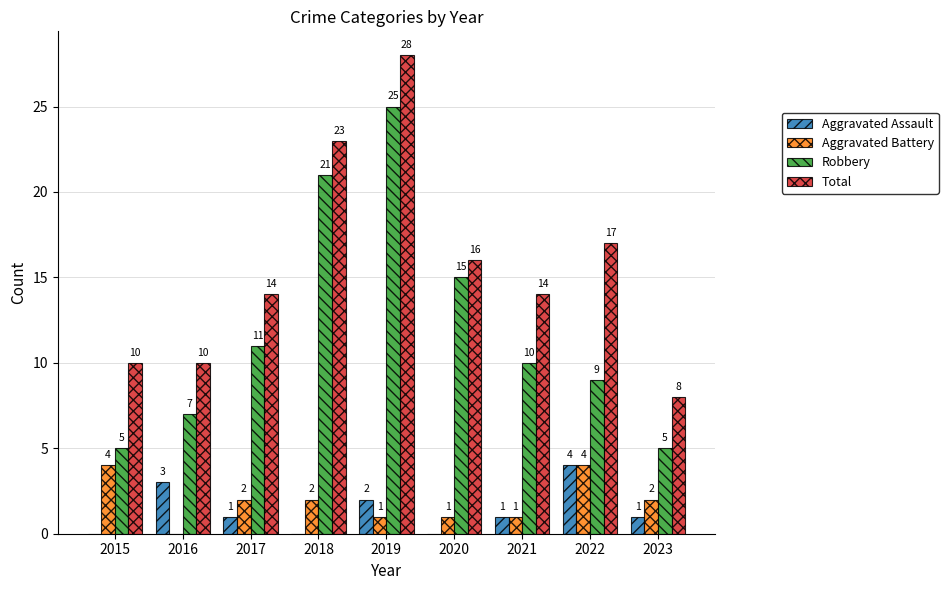

How many positive values does the Aggravated Battery series have?

8